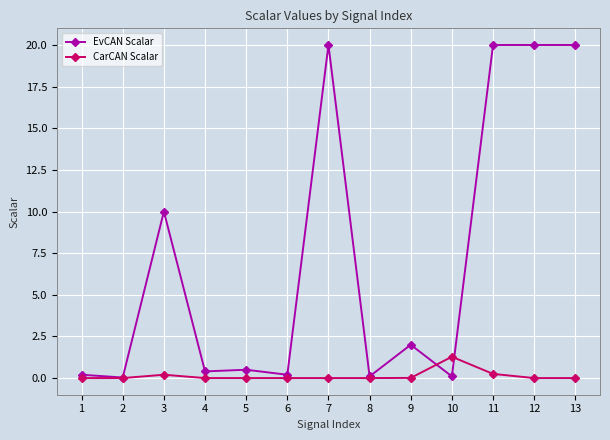

Which series changed the most between 5 and 13?

EvCAN Scalar